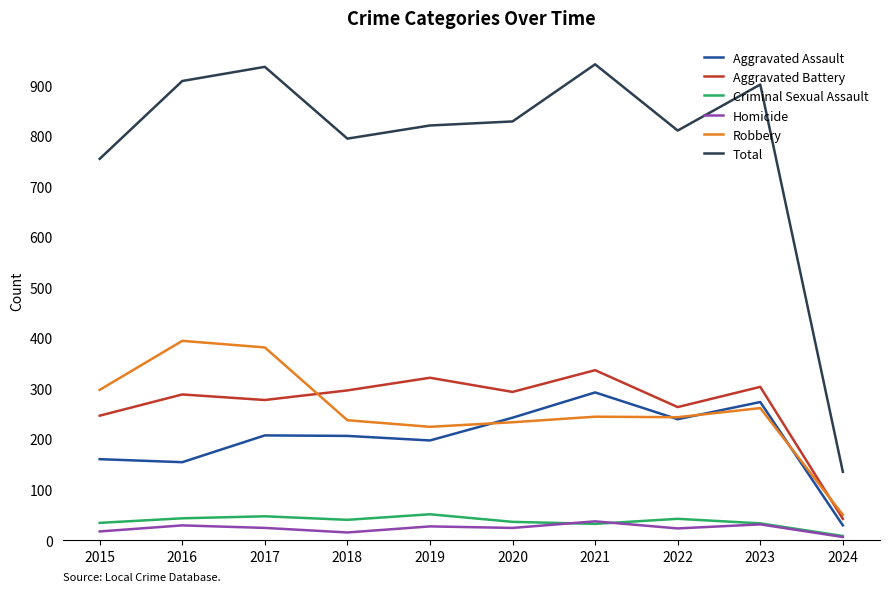

True or false: Total has a value of 908 at 2016.

True